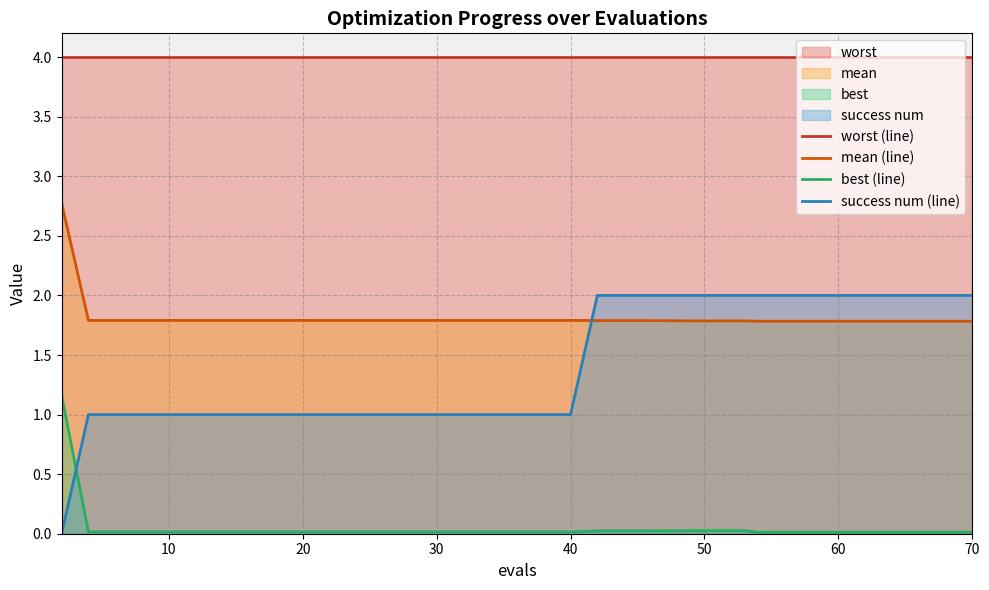

Rank the series by their maximum value, from lowest to highest.

best (line), success num (line), mean (line), worst (line)